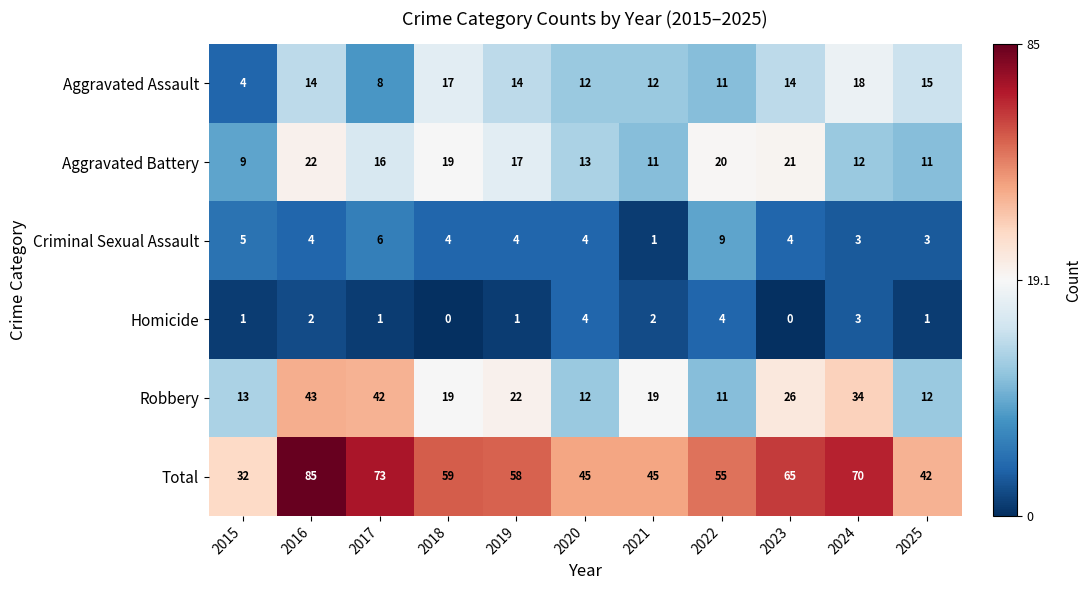

Rank the series by their maximum value, from highest to lowest.

Total, Robbery, Aggravated Battery, Aggravated Assault, Criminal Sexual Assault, Homicide